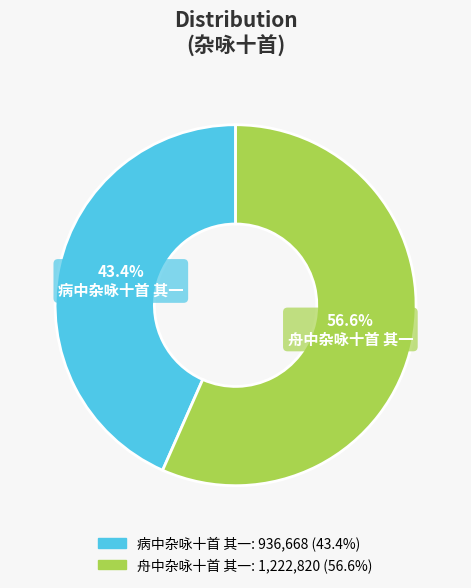

The 舟中杂咏十首 其一 slice represents 71% of the pie. True or false?

False